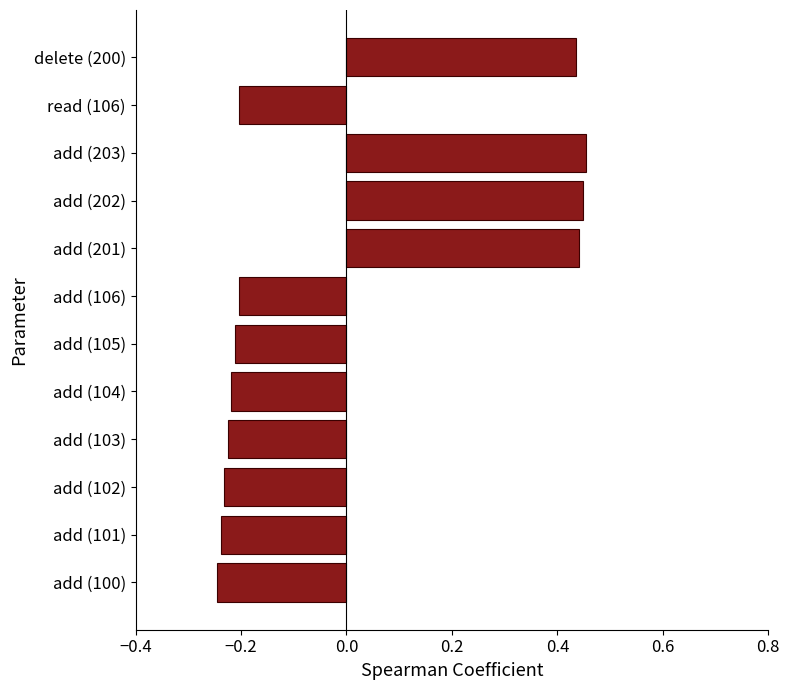

What is the difference between the maximum and minimum values?

0.7